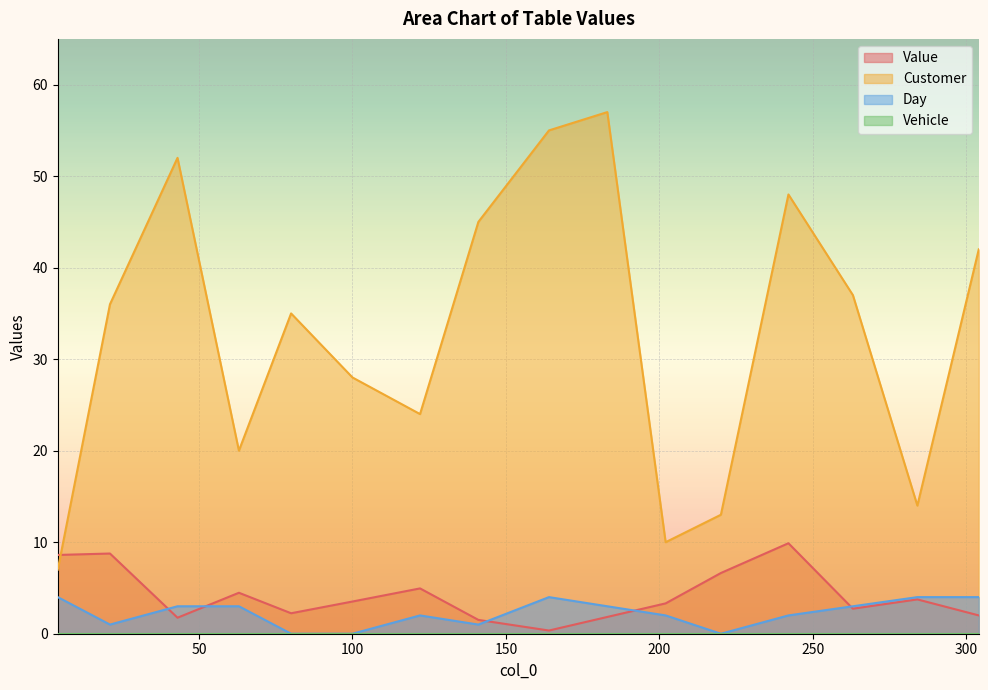

What is the spread (max minus min) of values at 304?

40.0